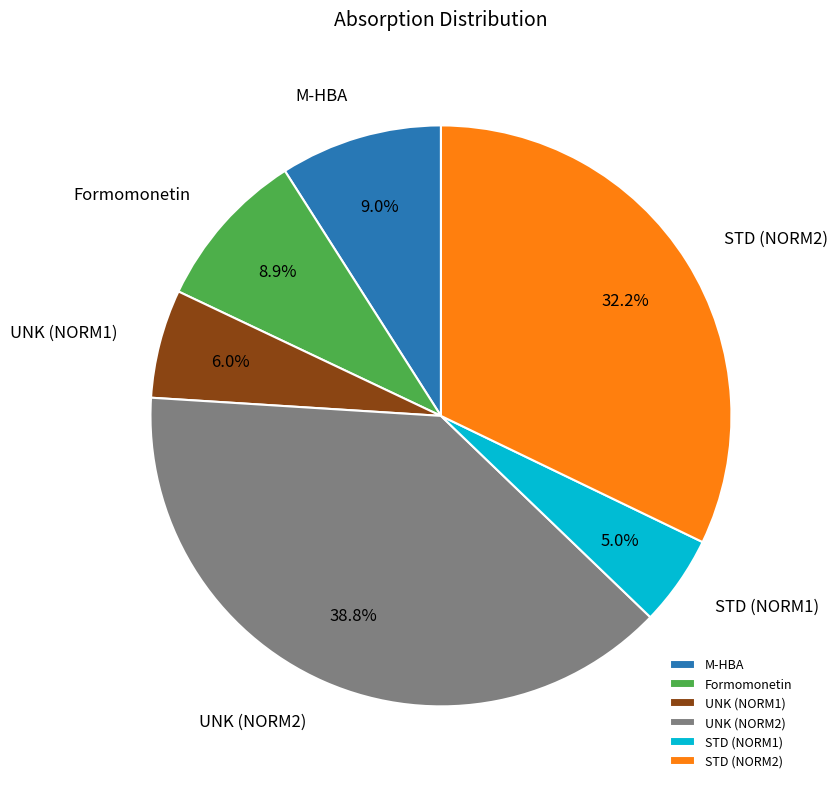

Is it true that M-HBA is 17% of the pie?

False